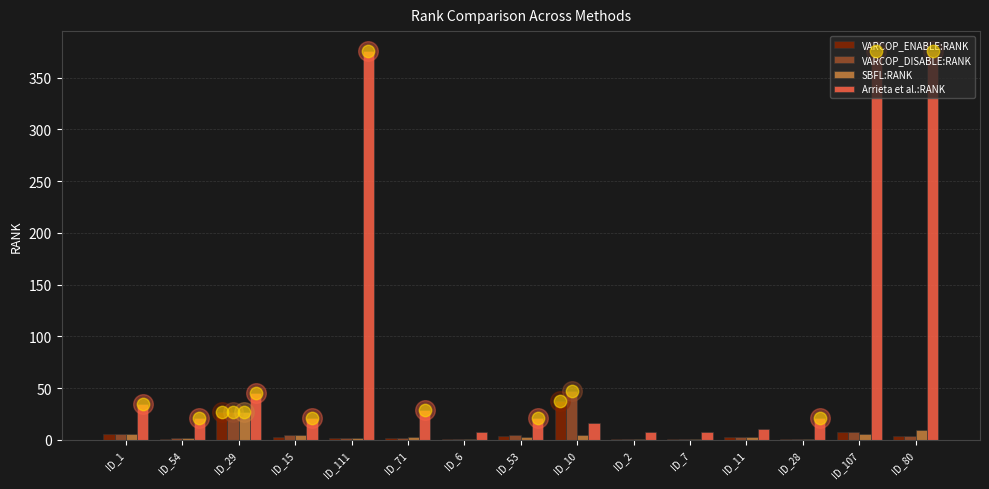

Is the value of Arrieta et al.:RANK at ID_28 greater than the value of SBFL:RANK at ID_29?

No